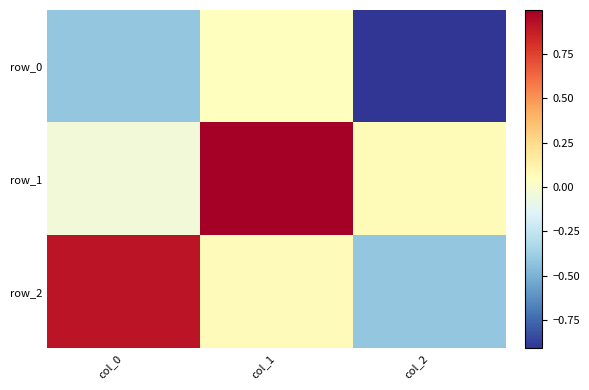

What is the average value of the row_2 series?

0.2